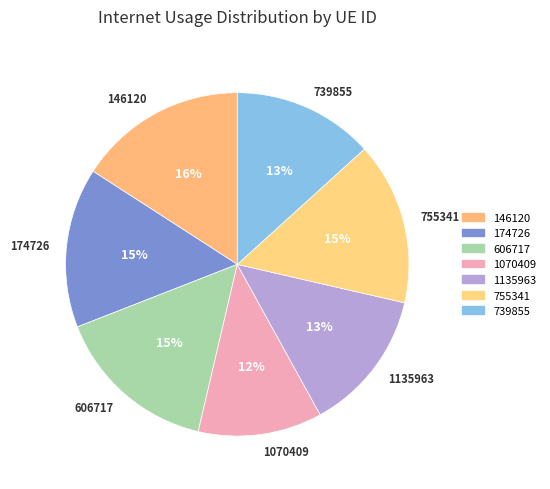

To the nearest percent, what percentage of the pie is 755341?

15%